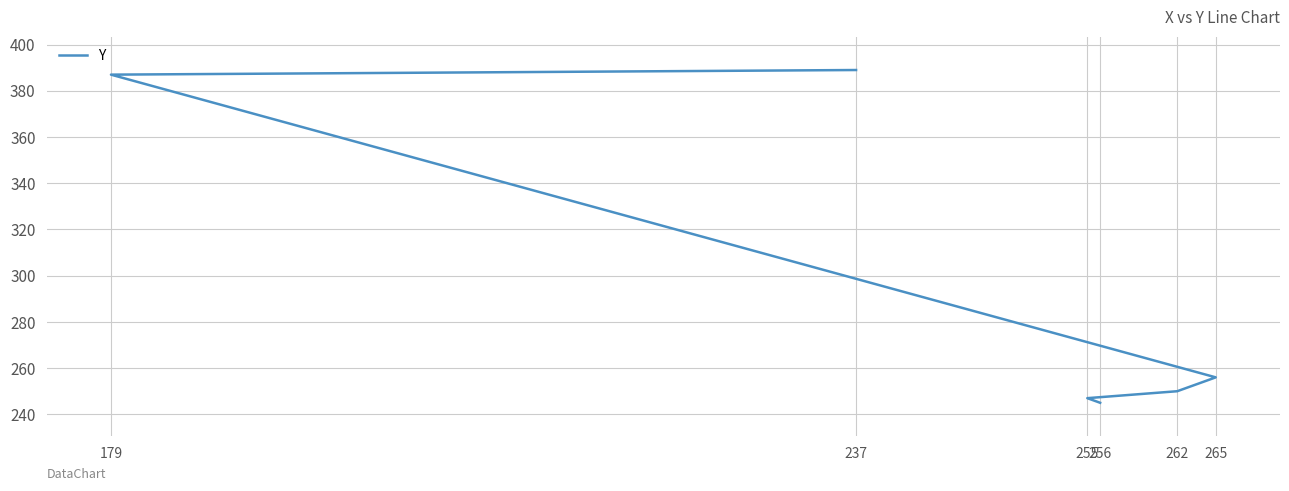

What is the difference between the maximum and minimum values?

144